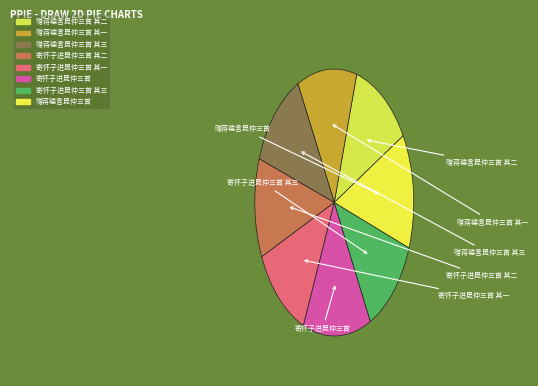

To the nearest percent, what is the average slice percentage?

12%